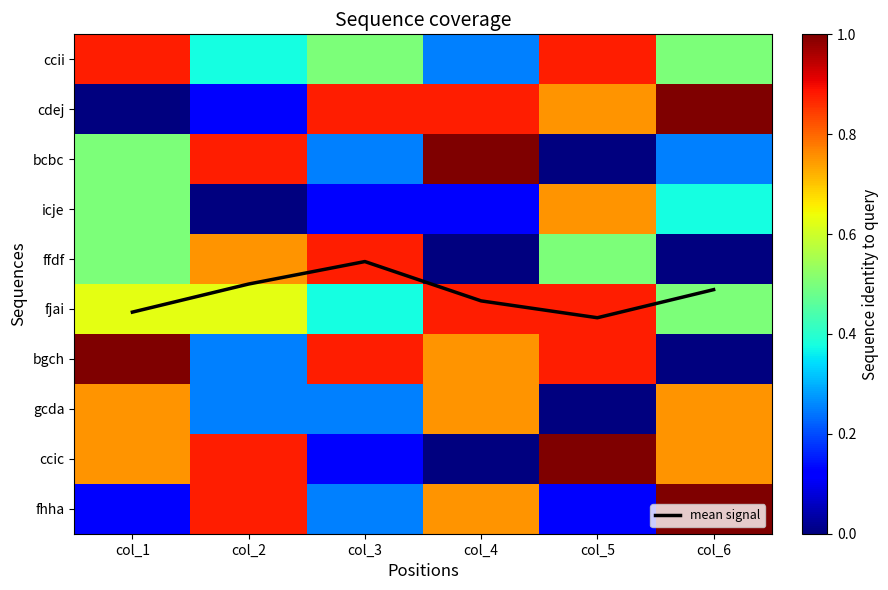

What is the difference between the cdej values at col_3 and col_2?

0.8